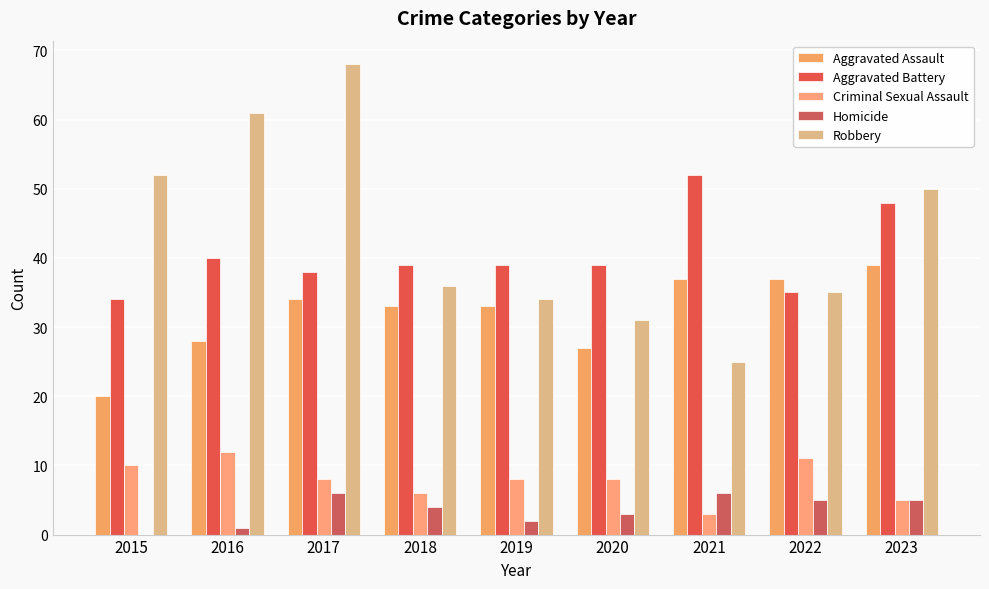

What is the approximate value of Criminal Sexual Assault at 2020?

8